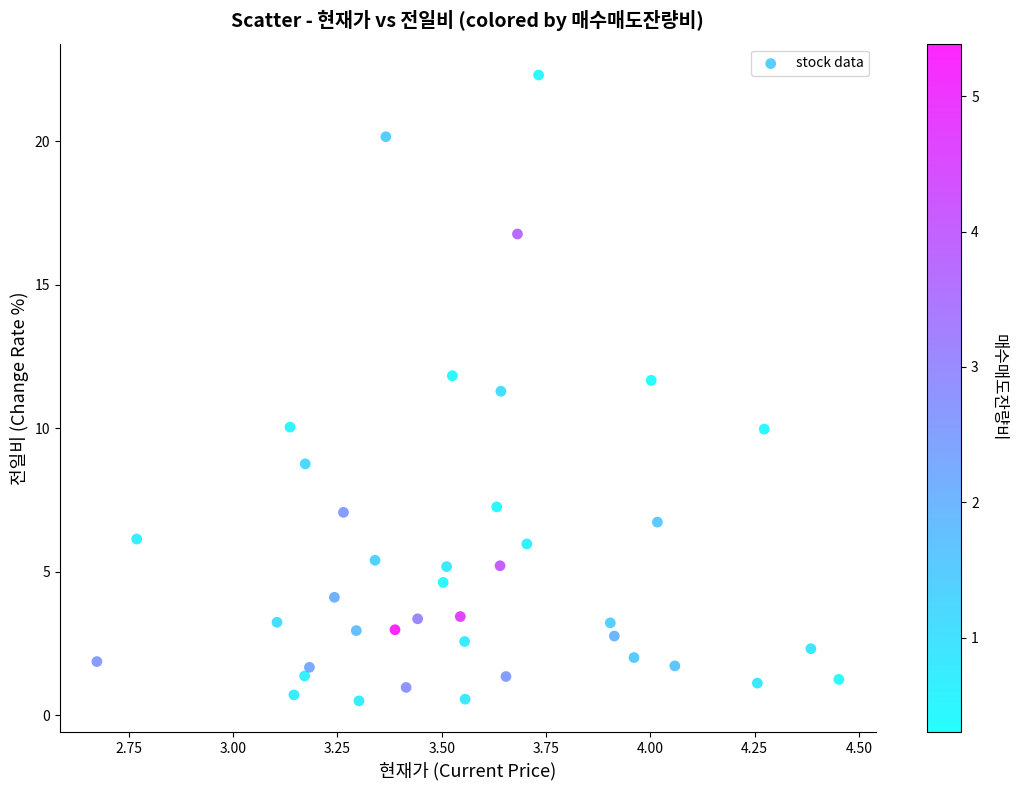

What Y value in the scatter plot is closest to 11?

11.3